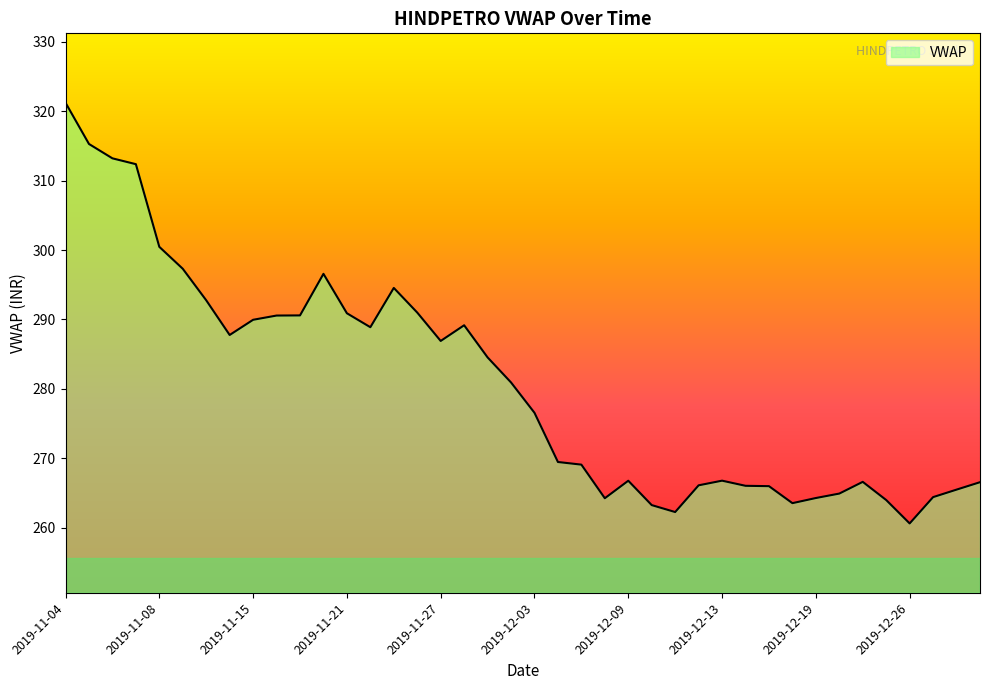

What is the maximum value shown in the chart?

321.2